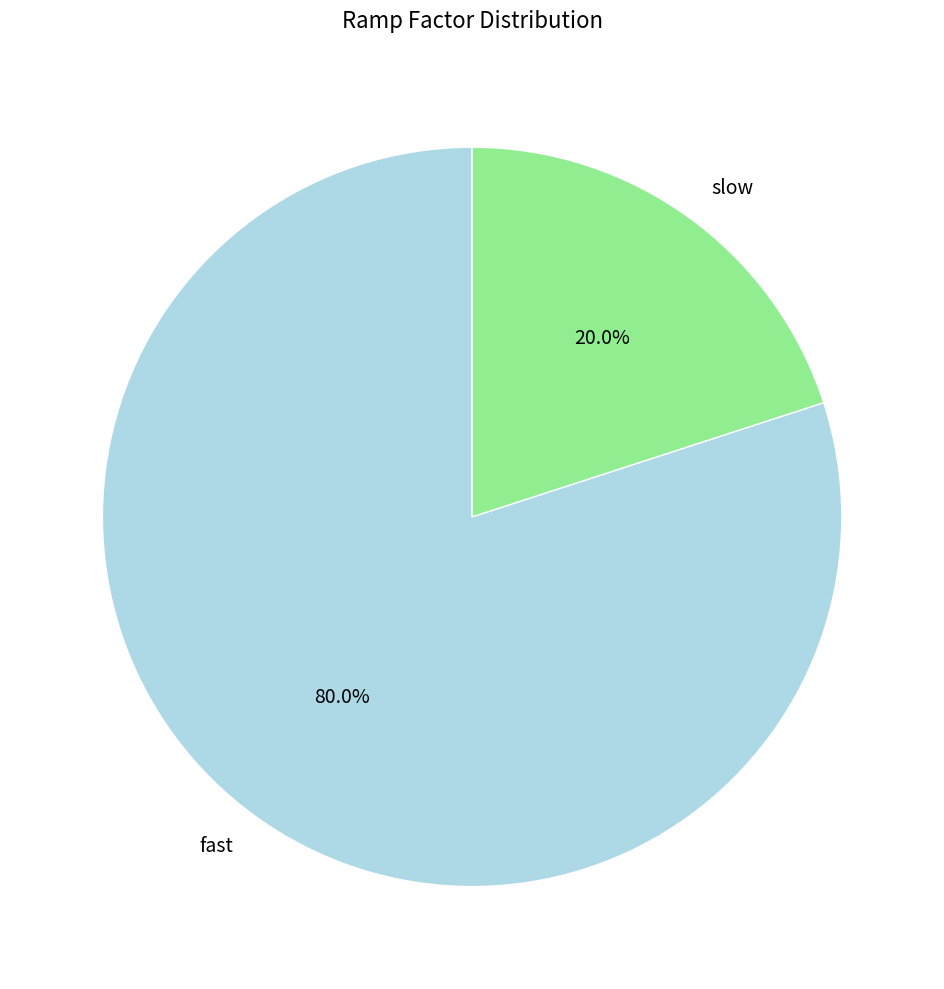

To the nearest percent, what is the combined percentage of slow and fast?

100%